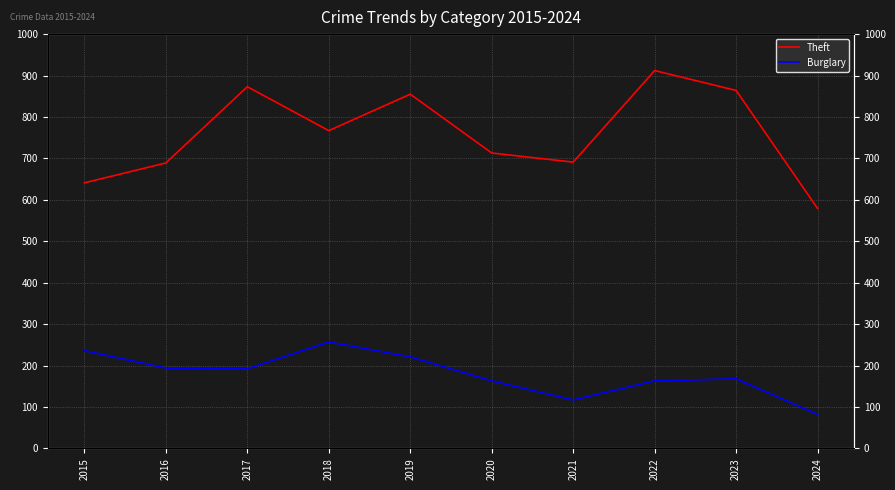

List the series in order of their peak value, highest first.

Theft, Burglary